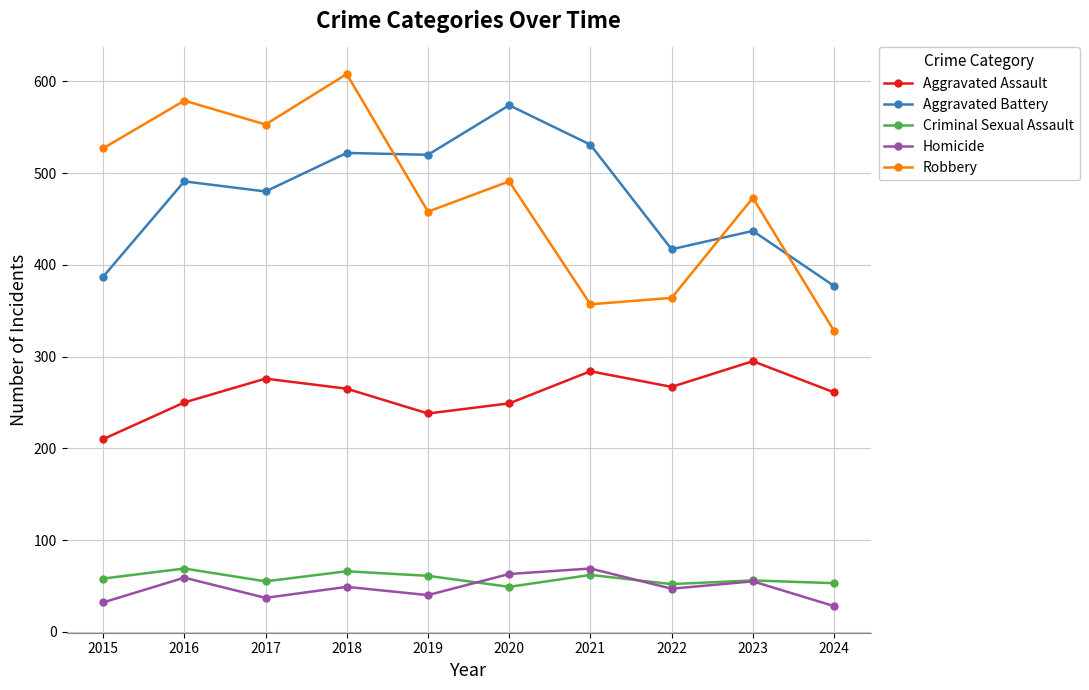

What is the average value of the Robbery series?

474